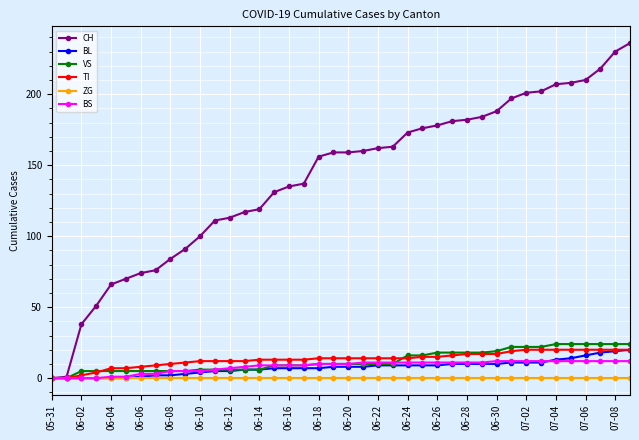

Which series has the largest range (max minus min)?

CH